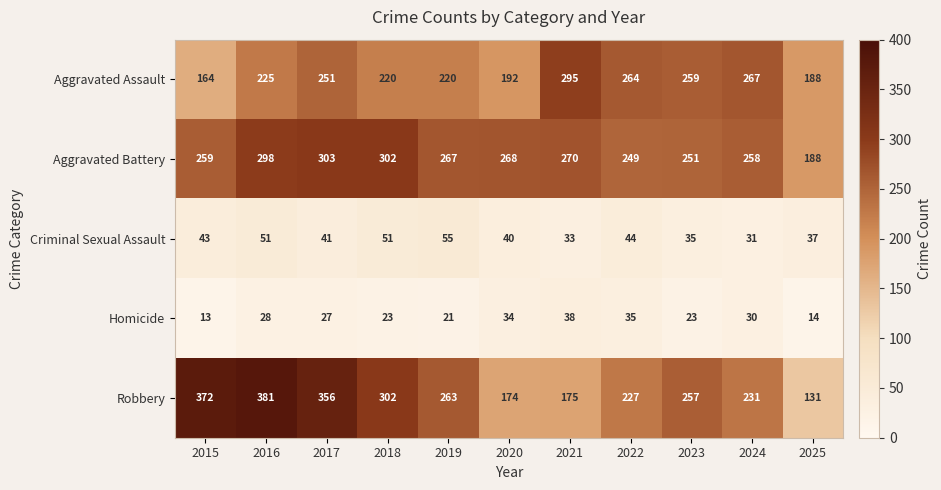

Count the number of data series in this chart.

5